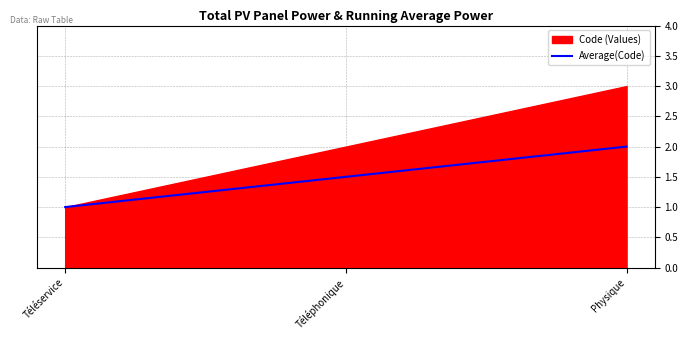

At which category does the chart reach its minimum across all series?

Téléservice